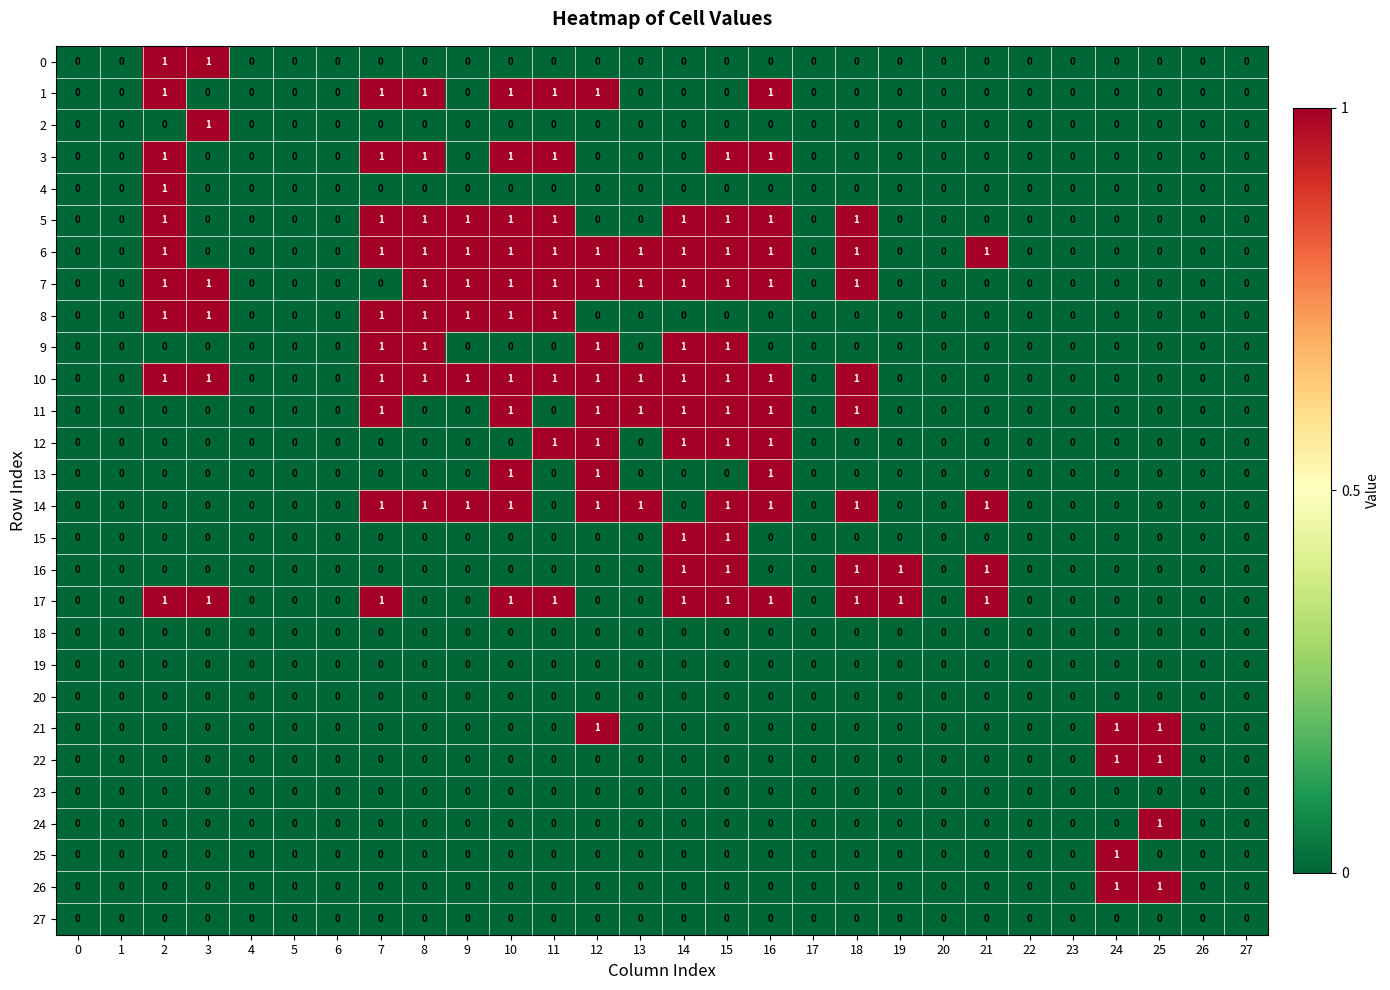

The 7 series shows 1 at 11. True or false?

True